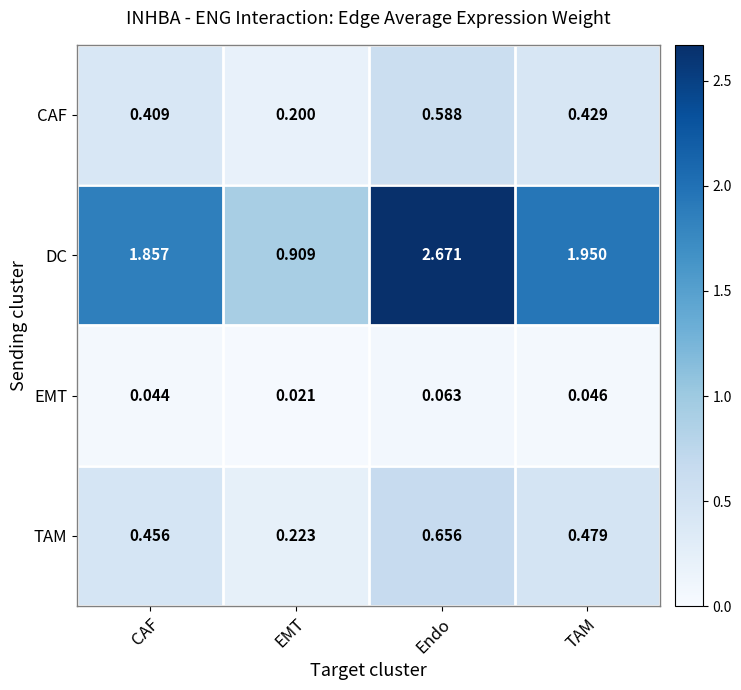

How many categories are shown in the chart?

4